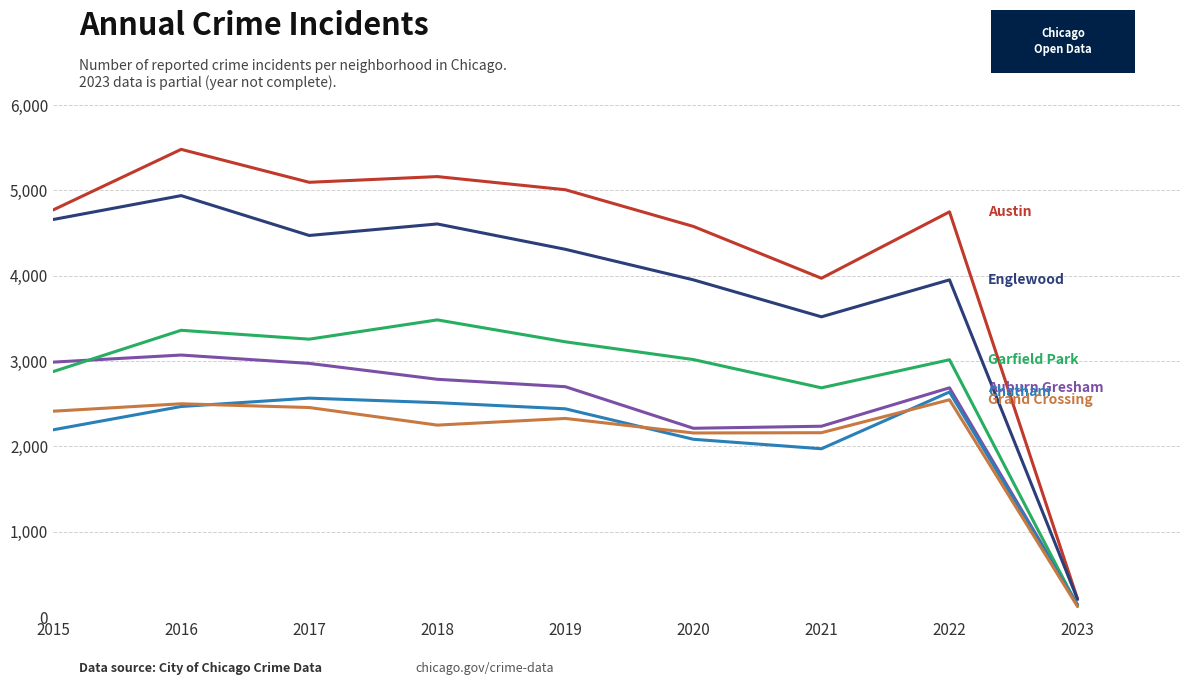

At which category is the sum across all series the highest?

2016